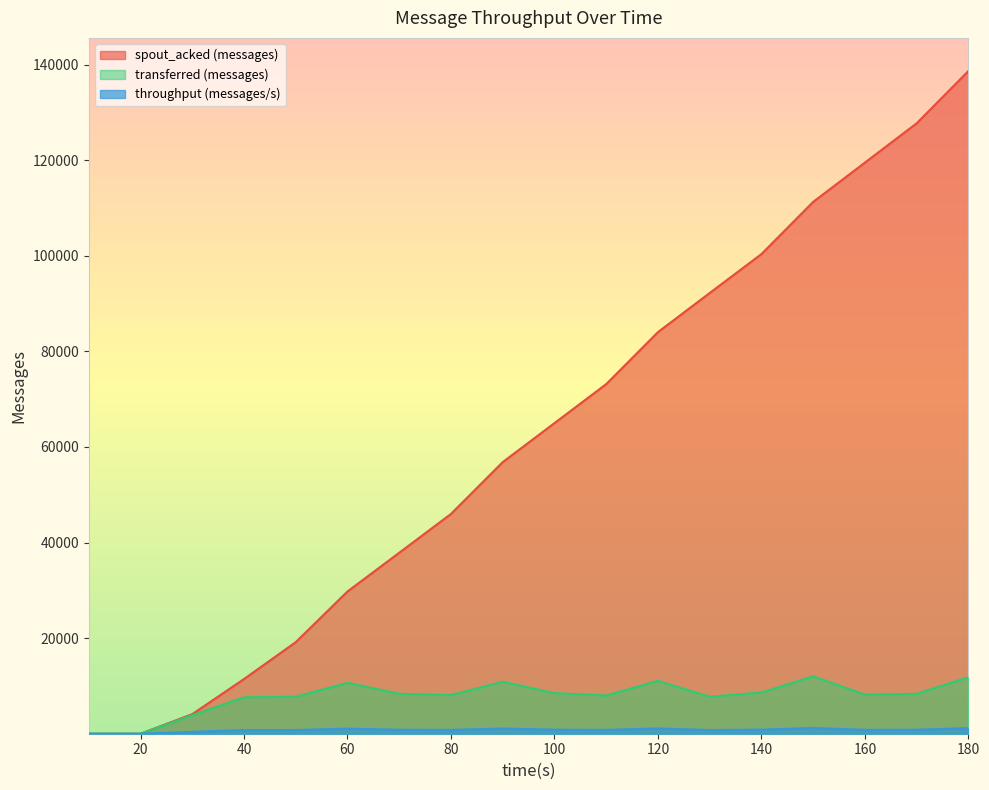

The transferred (messages) series shows 3880 at 30. True or false?

True